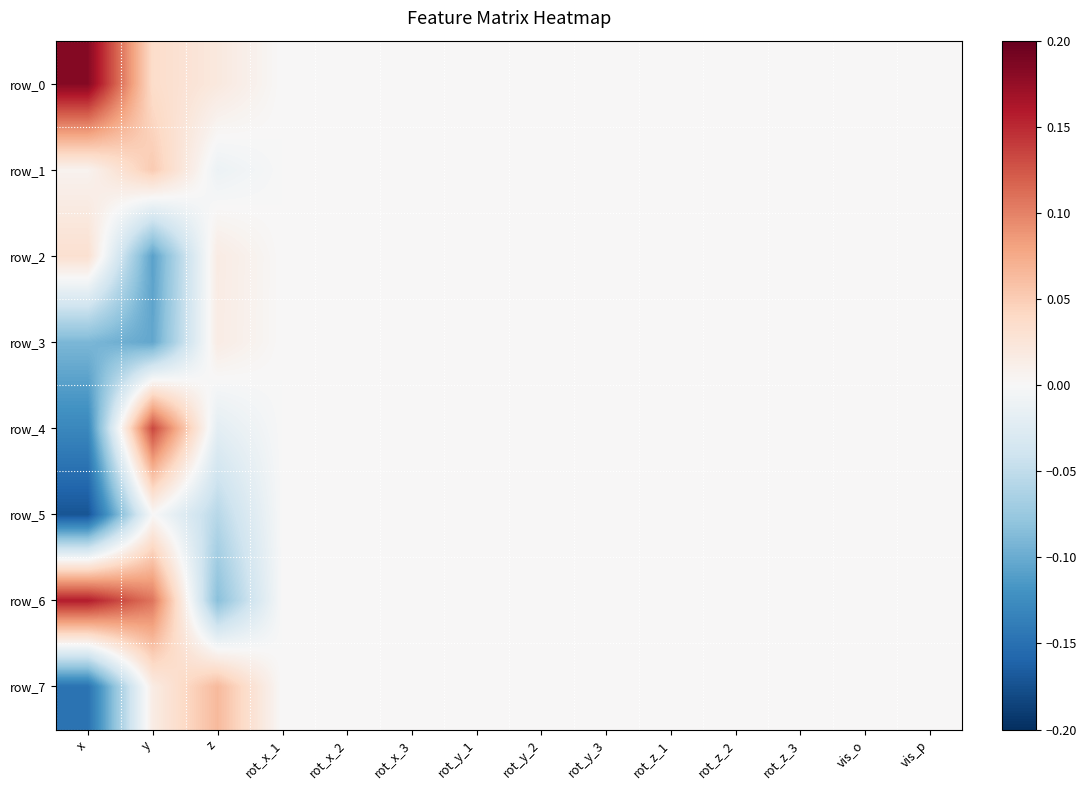

Reading left to right, extract all data points from this chart.

row_0: 0.2	0.0	0.0	0.0	0.0	0.0	0.0	0.0	0.0	0.0	0.0	0.0	0.0	0.0
row_1: 0.0	0.1	-0.0	0.0	0.0	0.0	0.0	0.0	0.0	0.0	0.0	0.0	0.0	0.0
row_2: 0.0	-0.1	0.0	0.0	0.0	0.0	0.0	0.0	0.0	0.0	0.0	0.0	0.0	0.0
row_3: -0.1	-0.1	0.0	0.0	0.0	0.0	0.0	0.0	0.0	0.0	0.0	0.0	0.0	0.0
row_4: -0.1	0.1	-0.0	0.0	0.0	0.0	0.0	0.0	0.0	0.0	0.0	0.0	0.0	0.0
row_5: -0.2	0.0	-0.1	0.0	0.0	0.0	0.0	0.0	0.0	0.0	0.0	0.0	0.0	0.0
row_6: 0.2	0.1	-0.1	0.0	0.0	0.0	0.0	0.0	0.0	0.0	0.0	0.0	0.0	0.0
row_7: -0.1	0.0	0.1	0.0	0.0	0.0	0.0	0.0	0.0	0.0	0.0	0.0	0.0	0.0